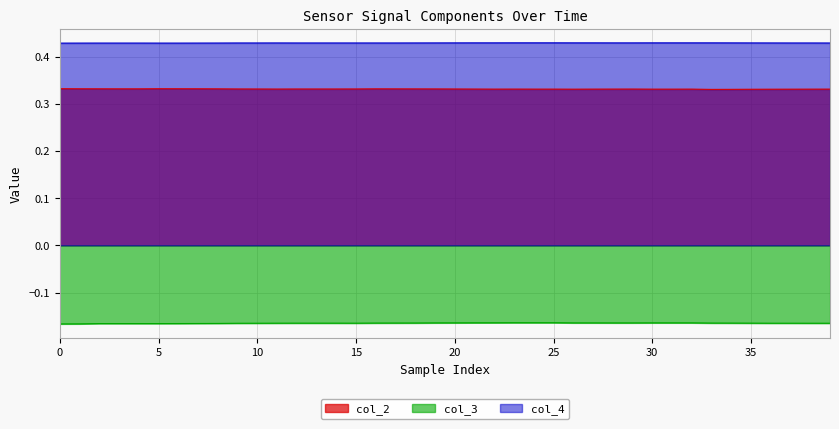

True or false: col_4 has a value of 0.1 at 33.

False